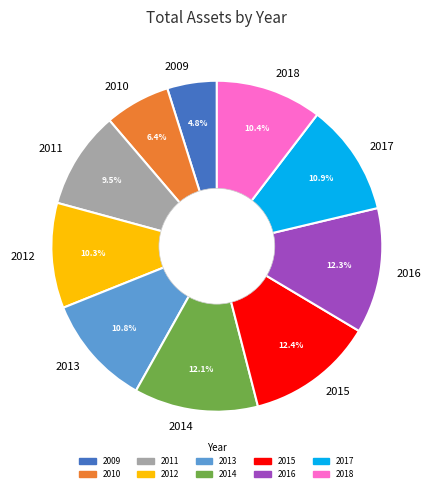

Count the number of slices in the pie.

10